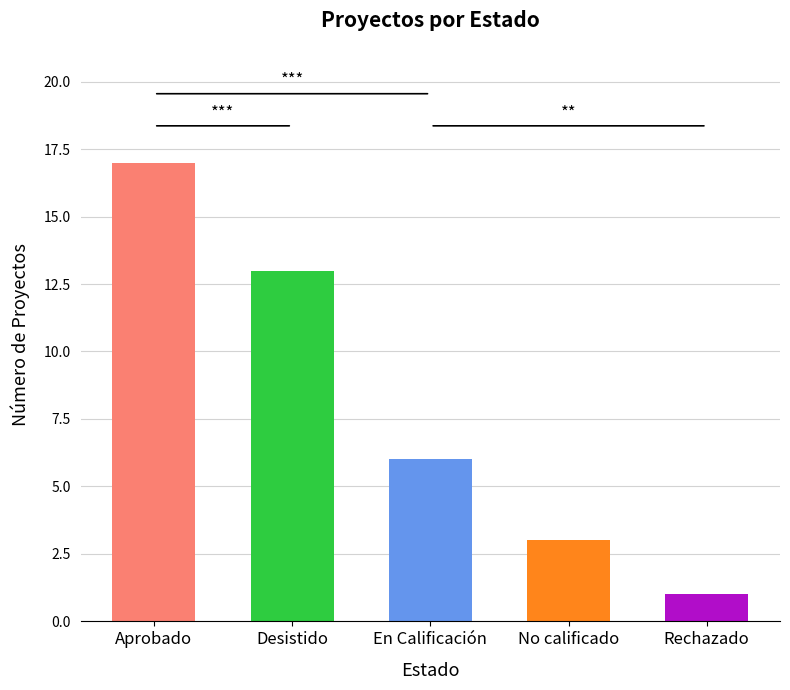

What is the difference between the maximum and minimum values?

16